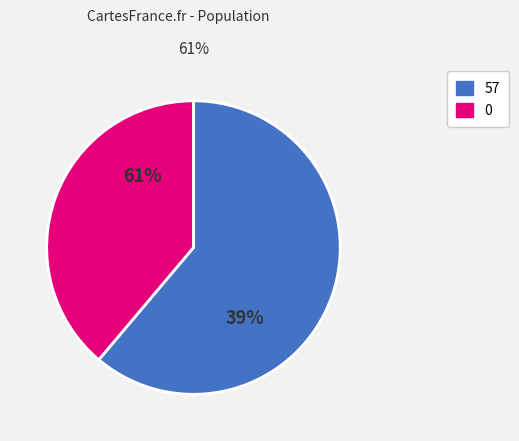

Is the sum of 4 and 0 greater than half?

No